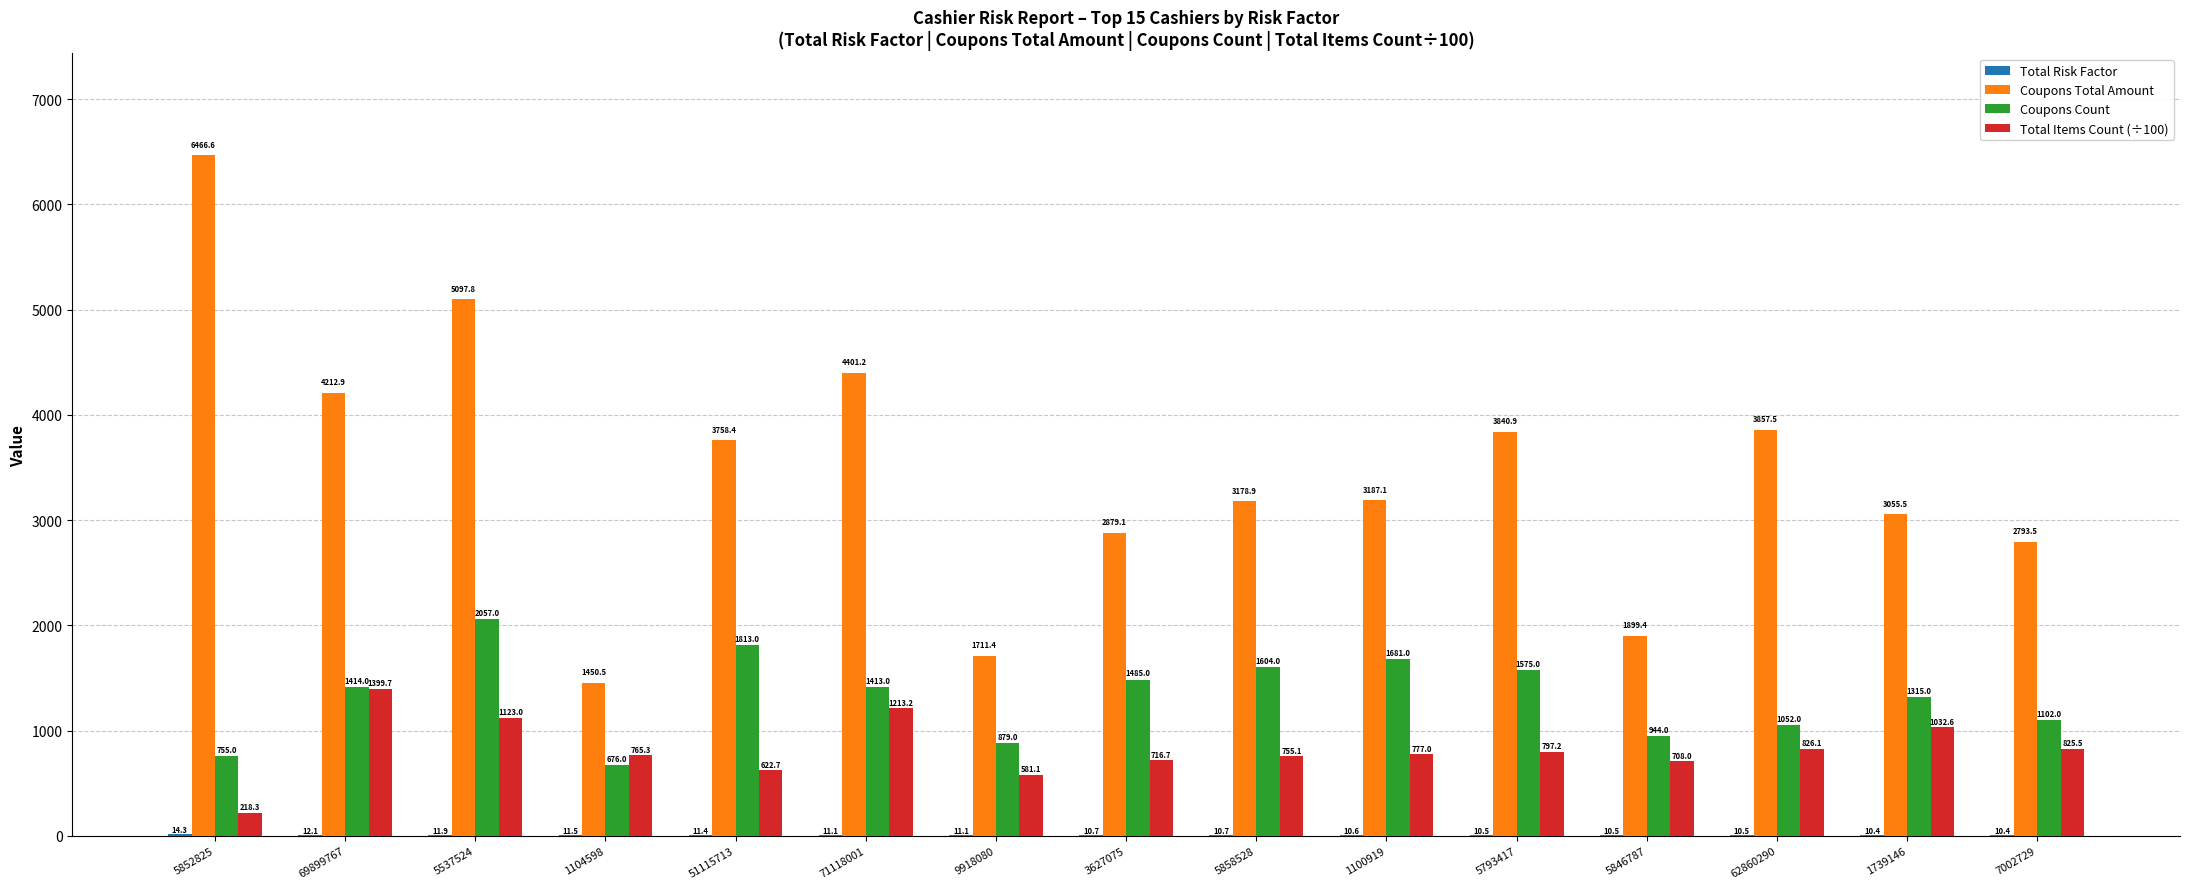

Which series changed the most between 1104598 and 5858528?

Coupons Total Amount